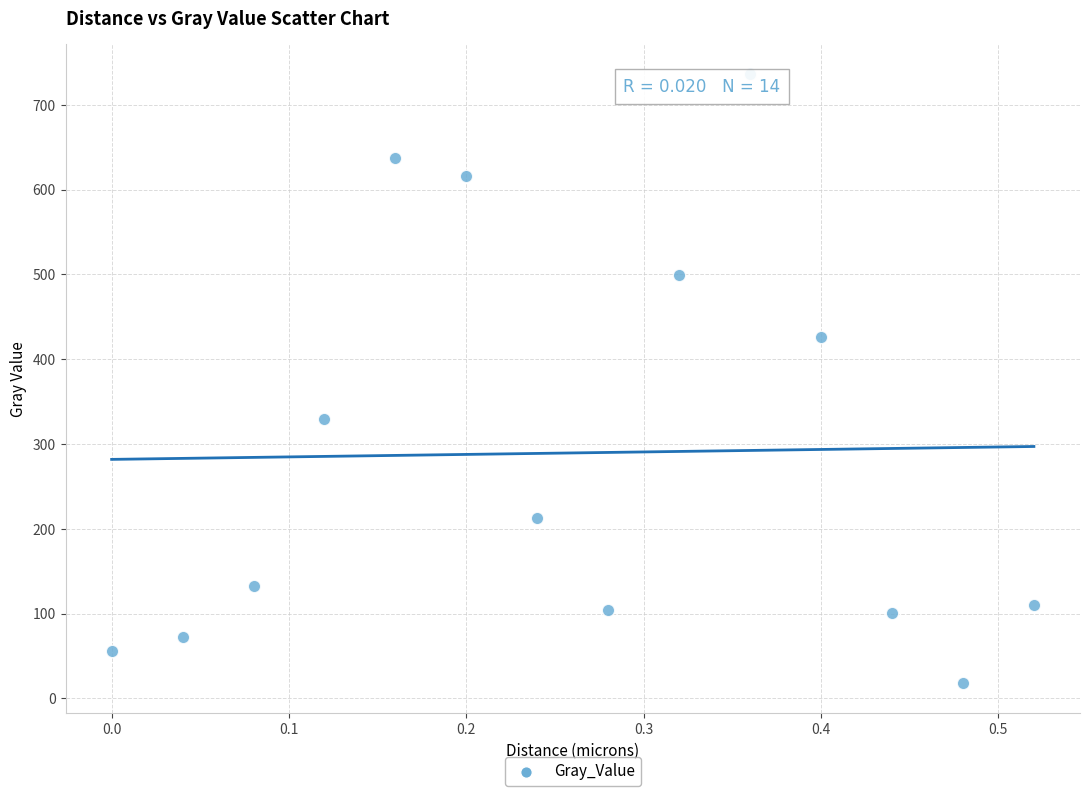

What is the range of Y values (max minus min)?

717.5